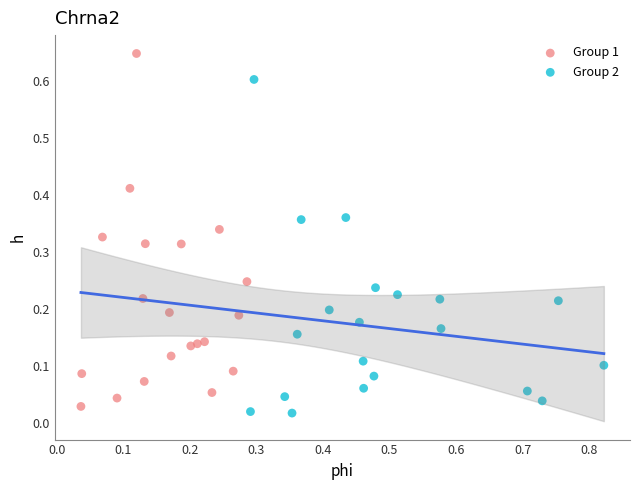

Which series has the widest spread of Y values?

Group 1